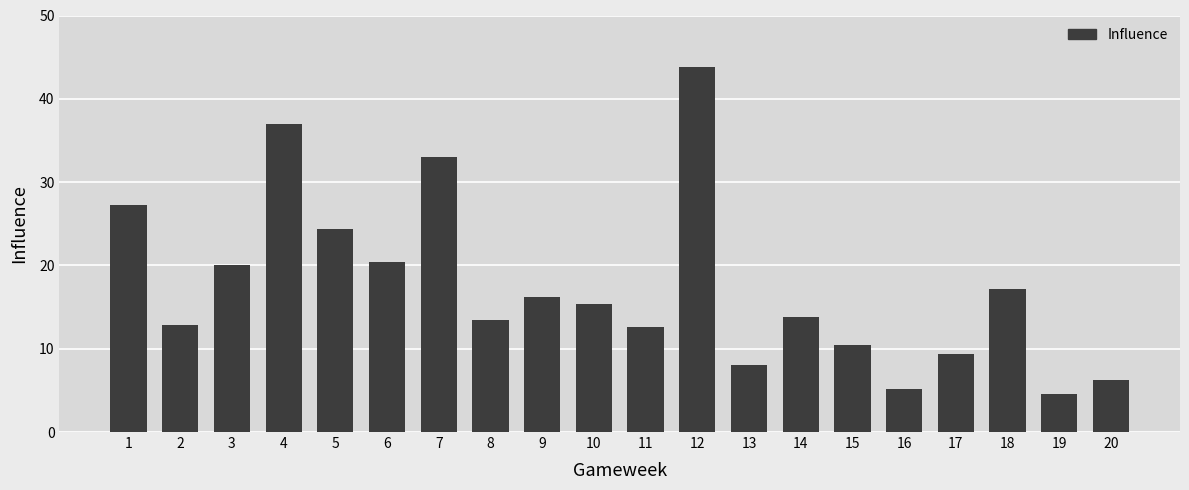

What is the smallest value displayed?

4.6